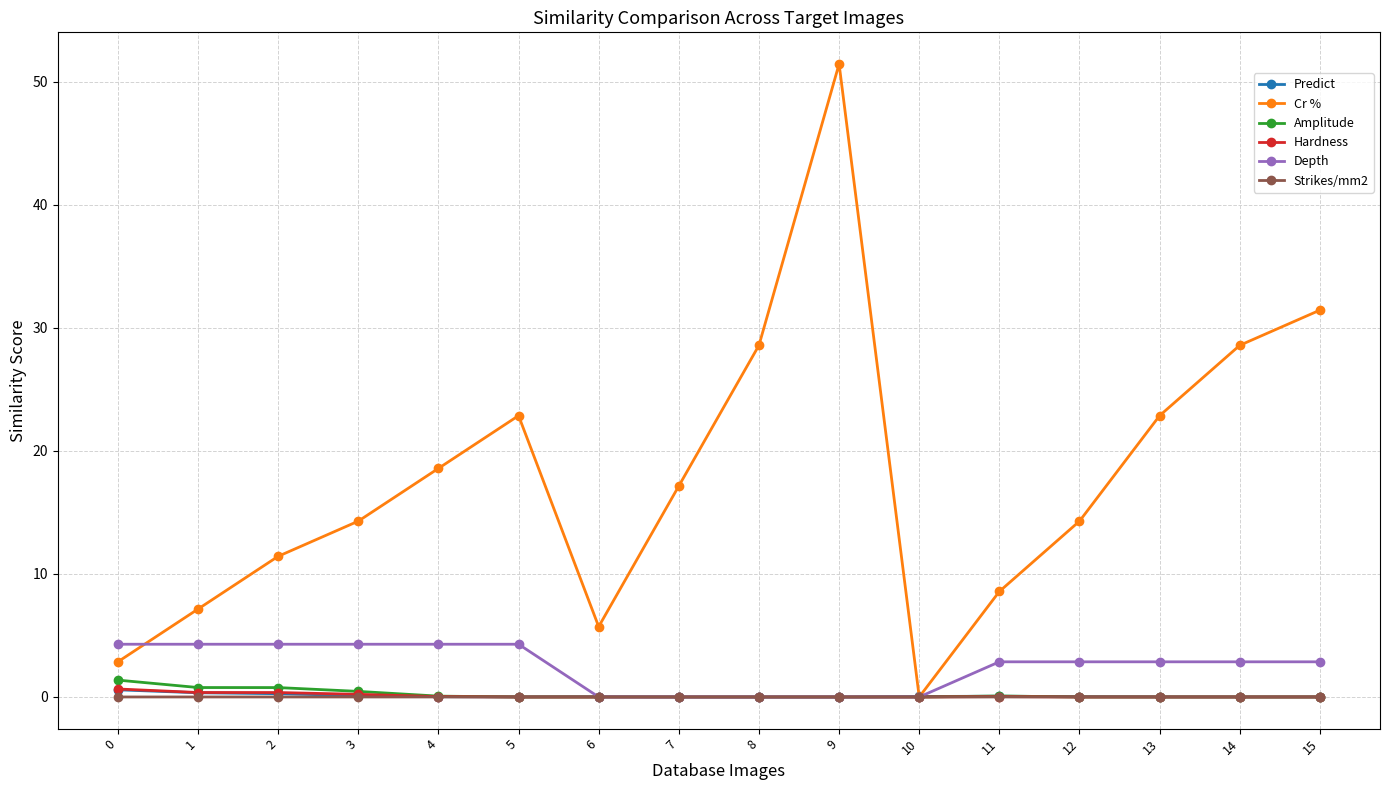

The value of Depth at 9 is 2.2. True or false?

False